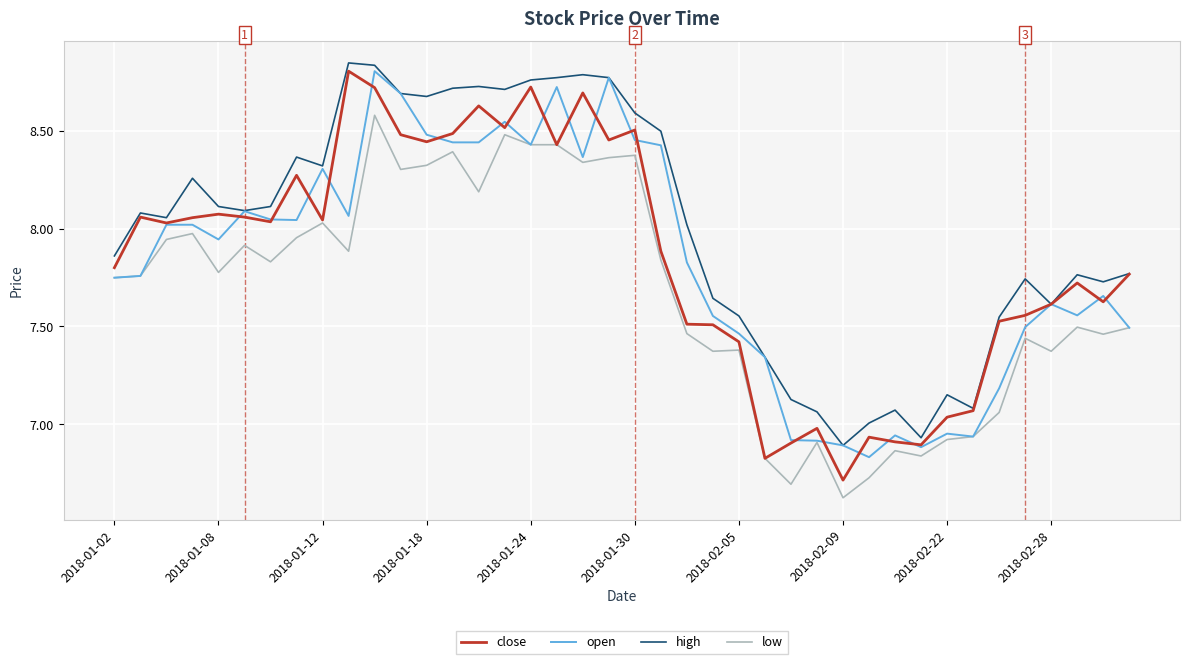

What are all the series names shown in the legend?

close, open, high, low